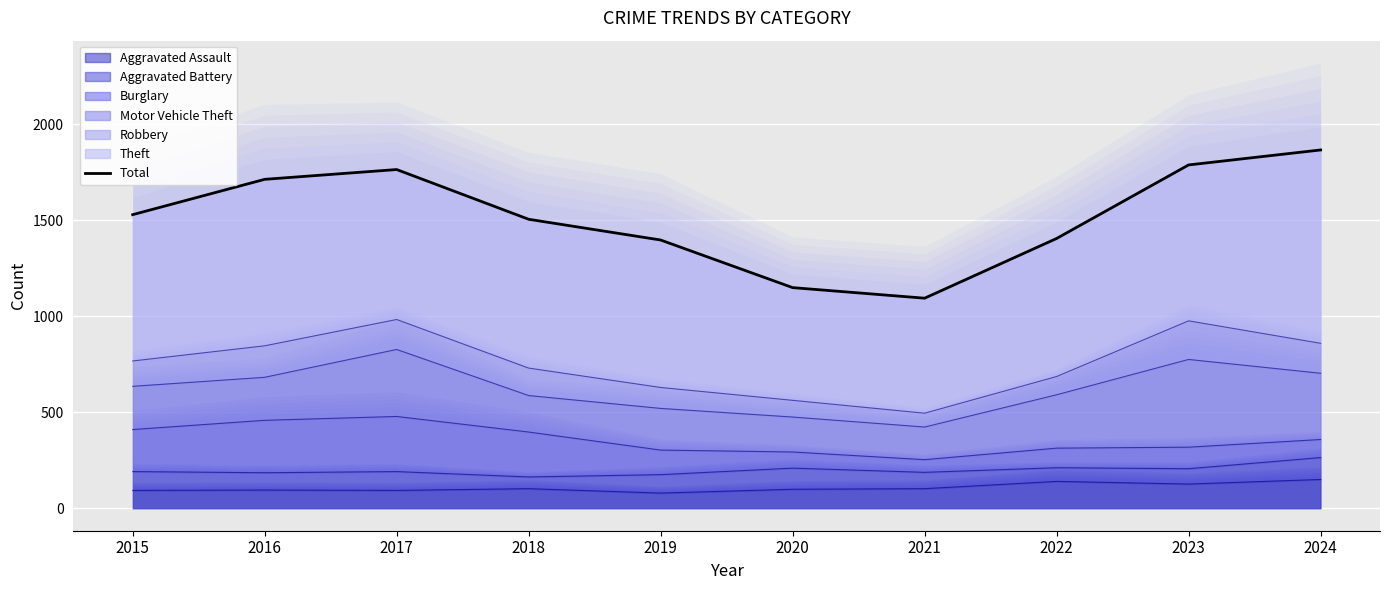

What is the sum of the values at 2021 and 2016?

2809